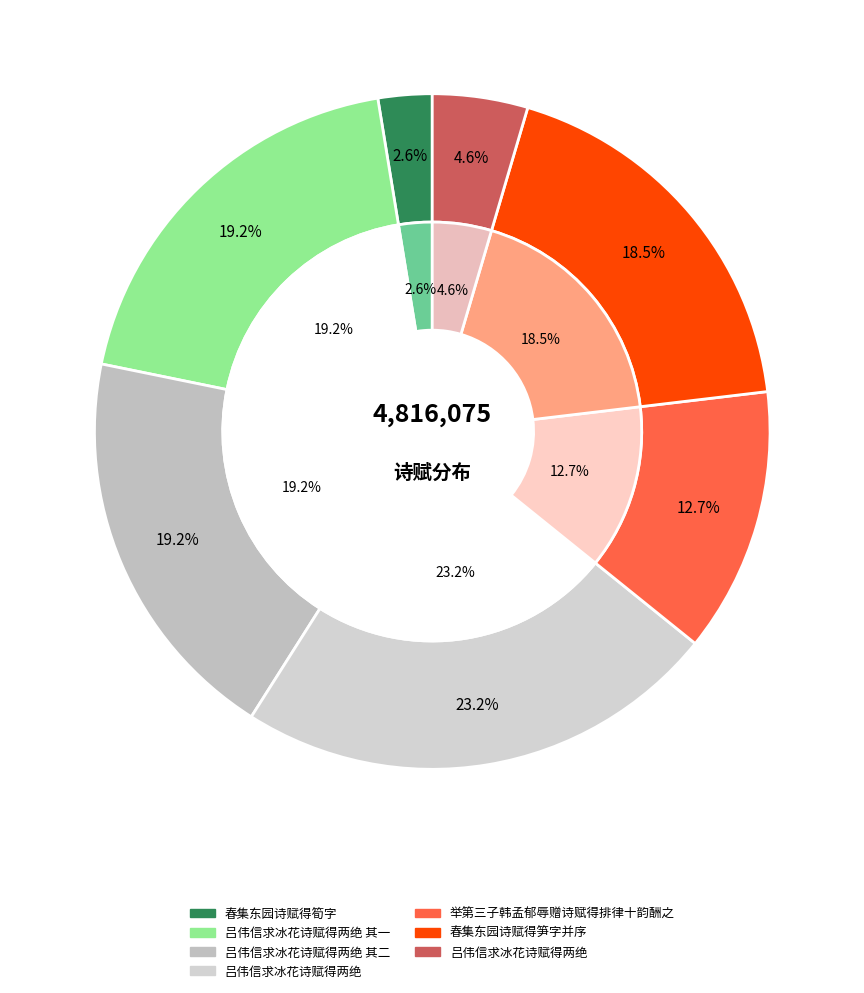

Which slice is the smallest?

春集东园诗赋得筍字